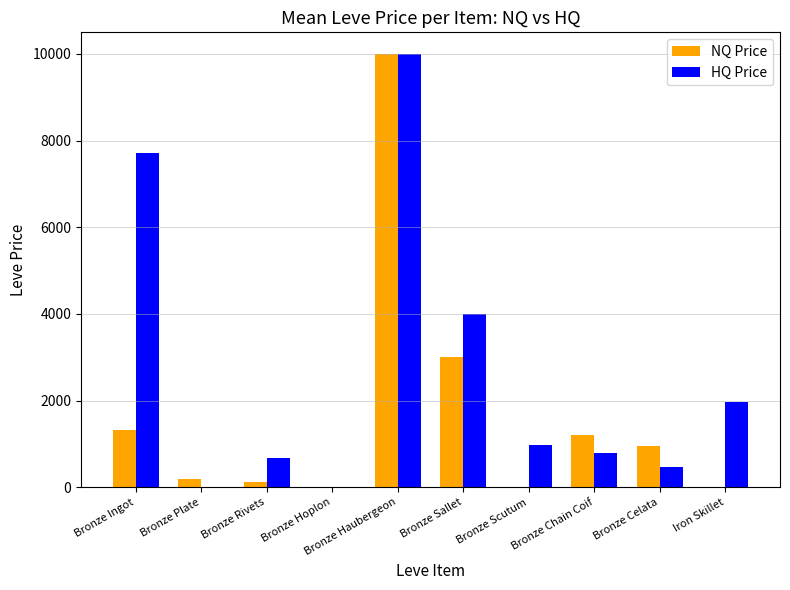

What is the sum of all HQ Price values?

26600.6